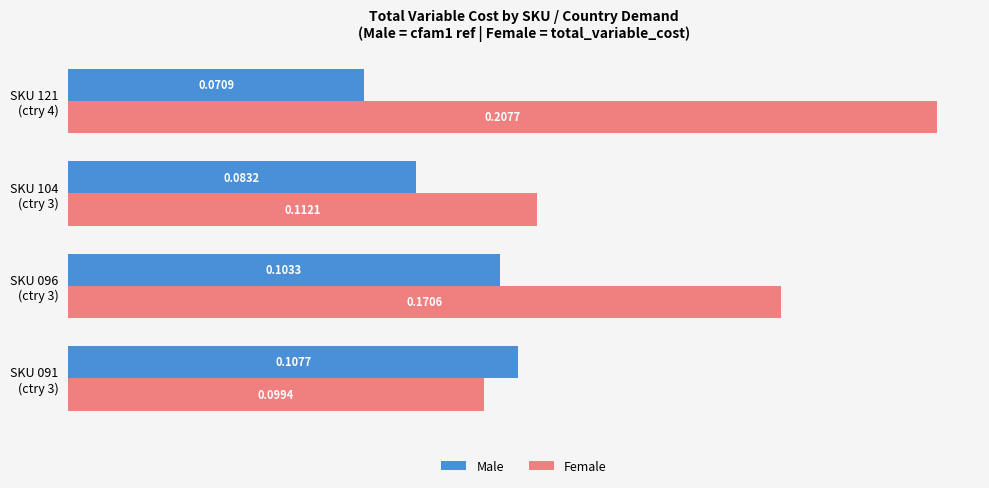

Rank the series by their maximum value, from highest to lowest.

Female, Male